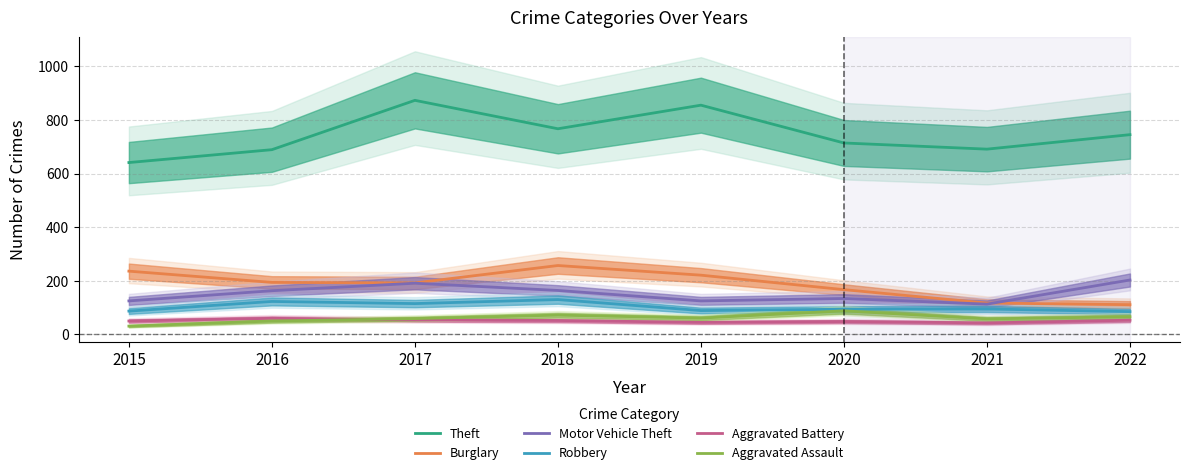

What is the difference between the maximum and minimum values in the Burglary series?

146